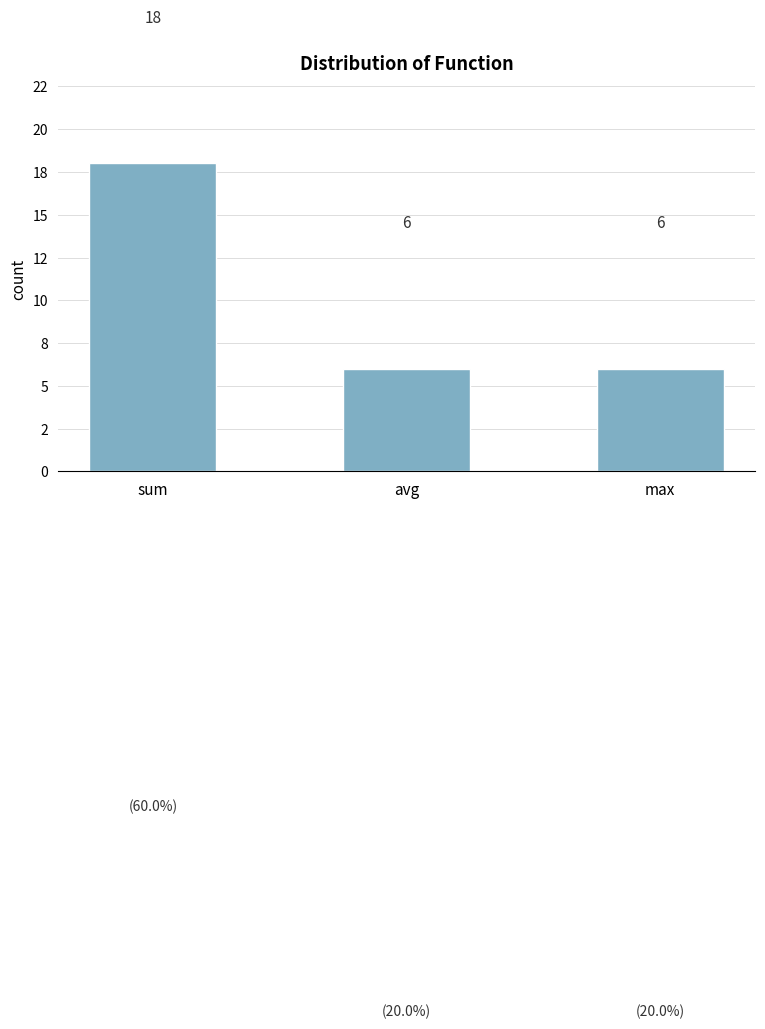

What is the label of the 1st bar from the left?

sum